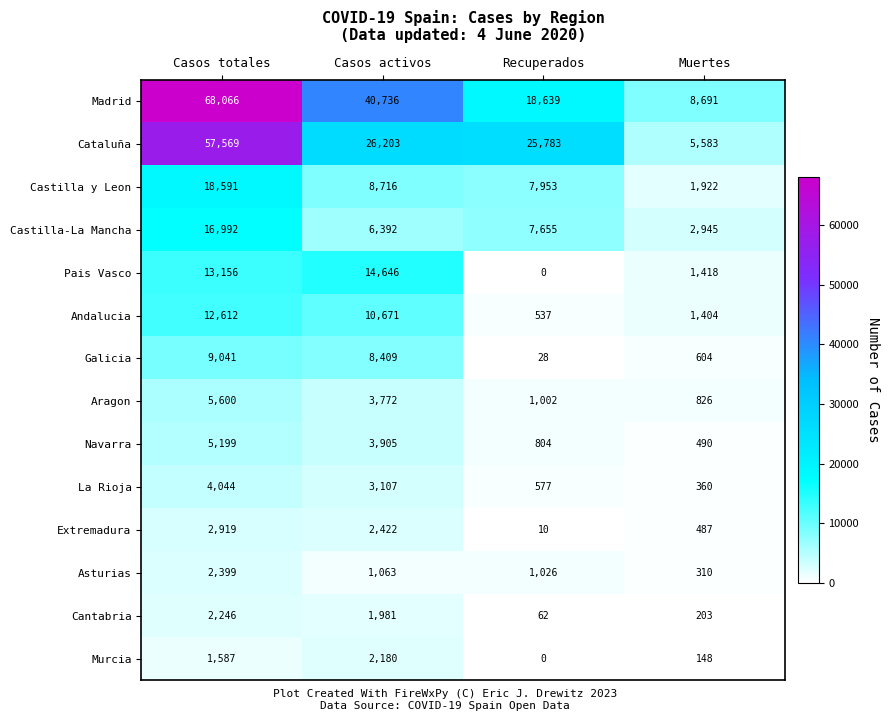

What is the total value across all series at Casos activos?

134203